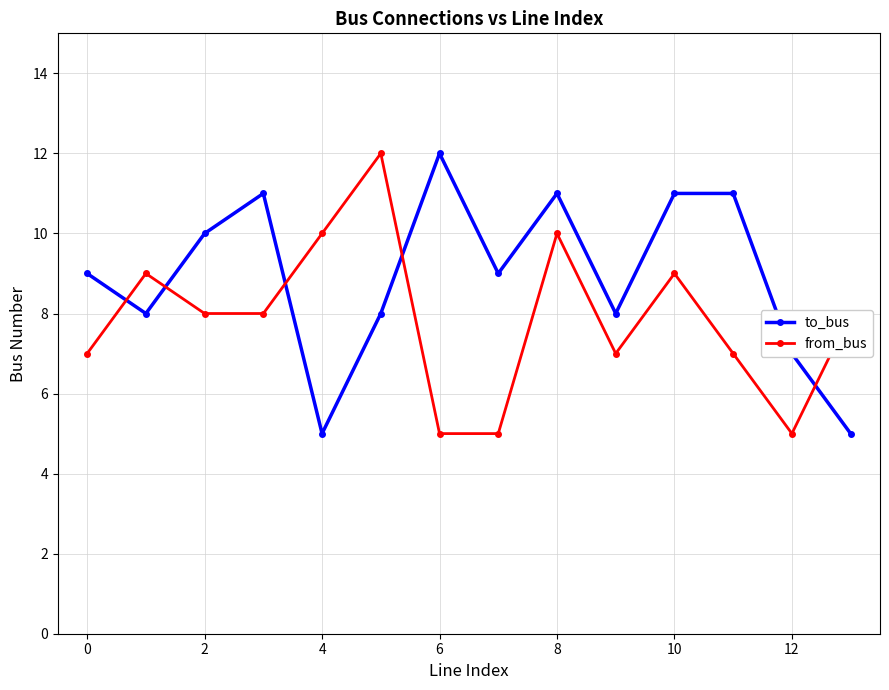

What is the greatest value displayed?

12